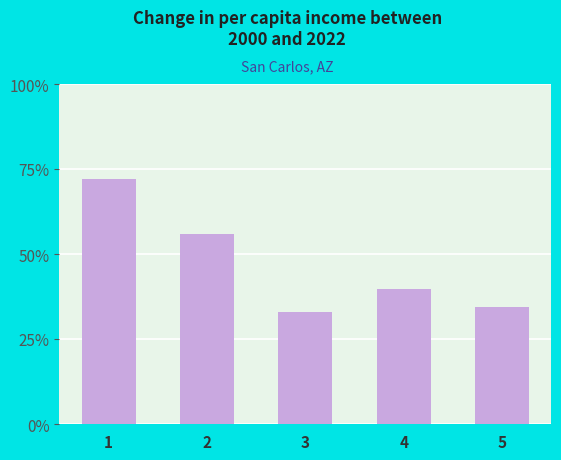

Rank the categories by value from highest to lowest.

1, 2, 4, 5, 3